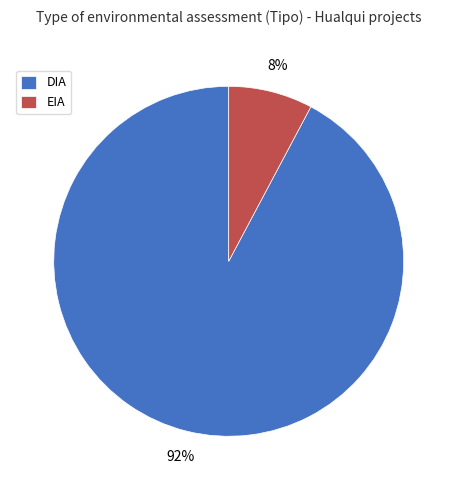

Combined, do EIA and DIA account for over 50%?

Yes